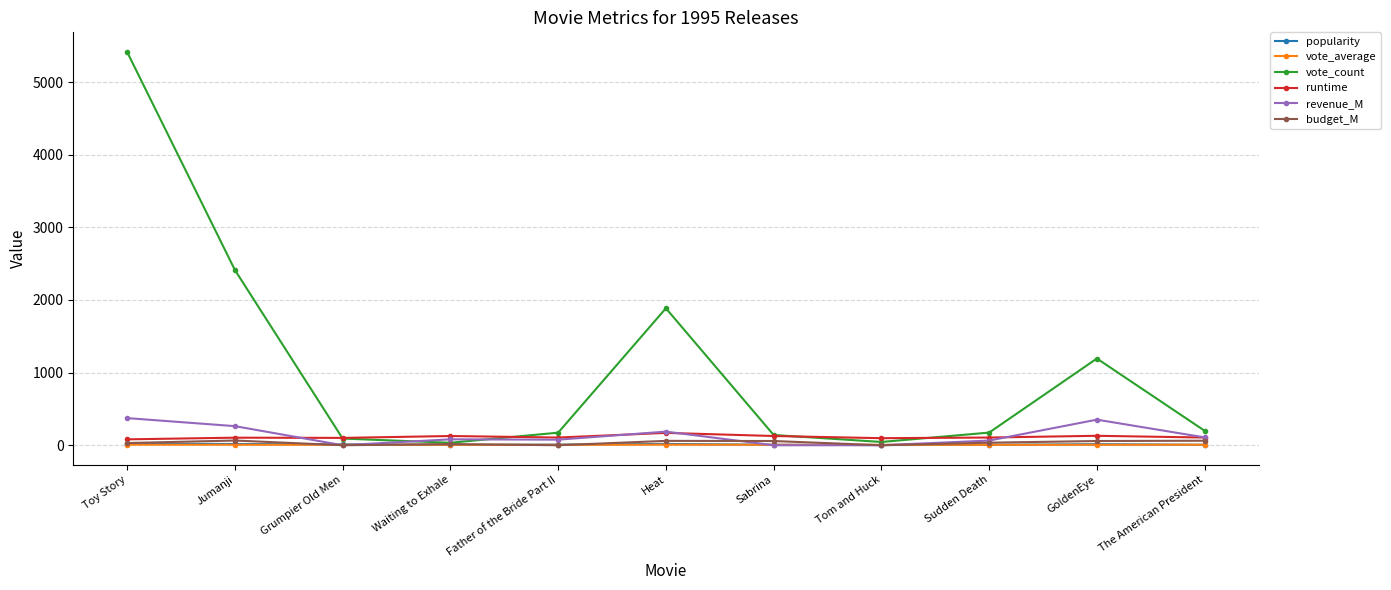

What position from the right is GoldenEye?

2